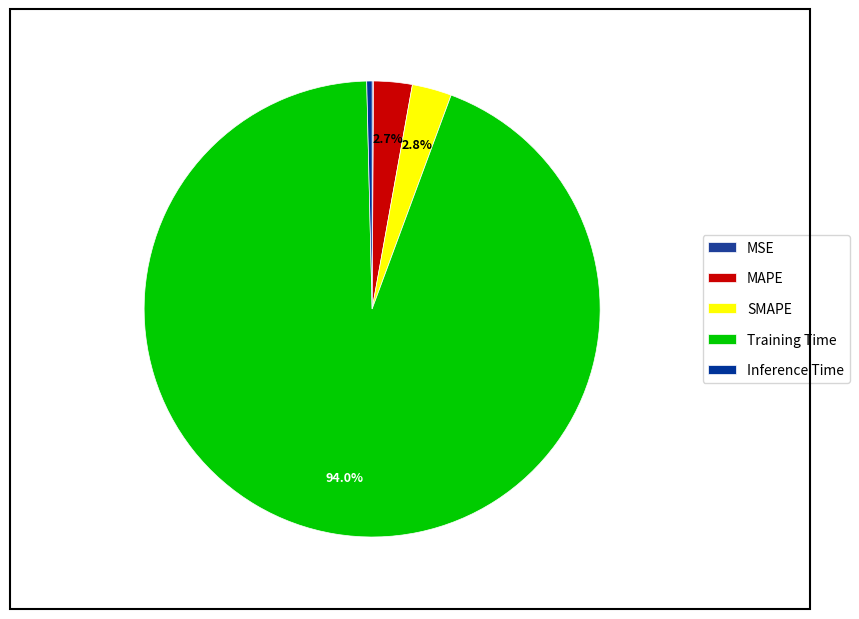

Count the number of slices in the pie.

5